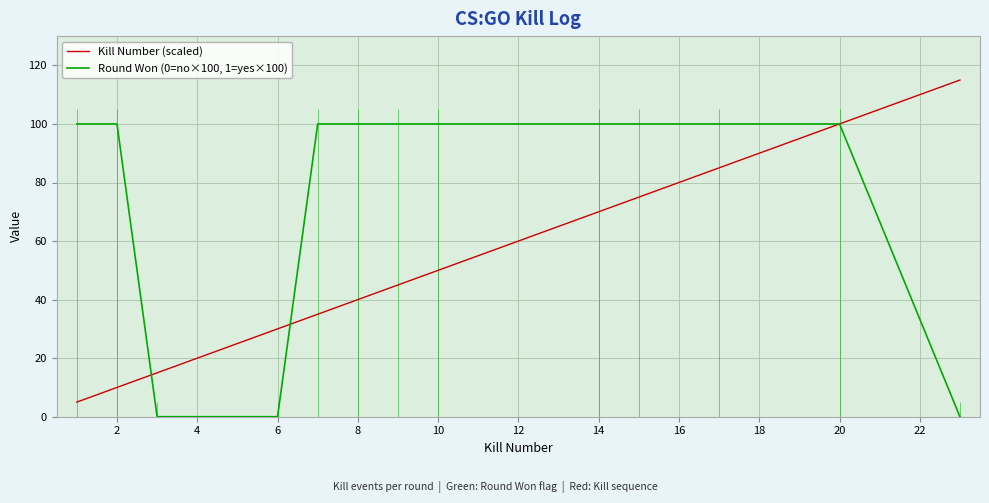

What is the lowest value of the Kill Number (scaled) series?

5